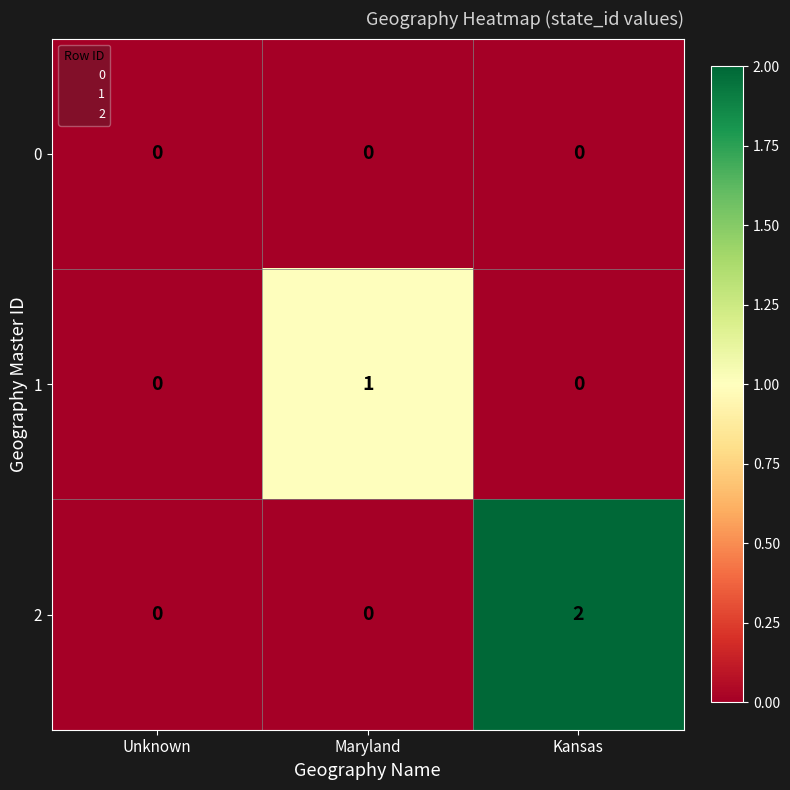

List the series in order of their peak value, highest first.

2, 1, 0